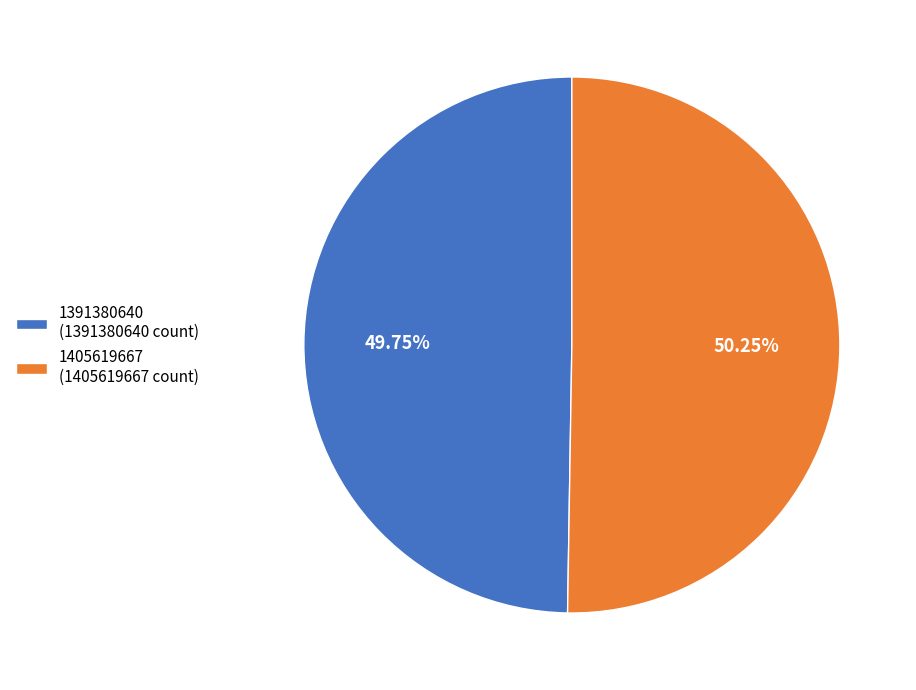

Count the number of slices in the pie.

2